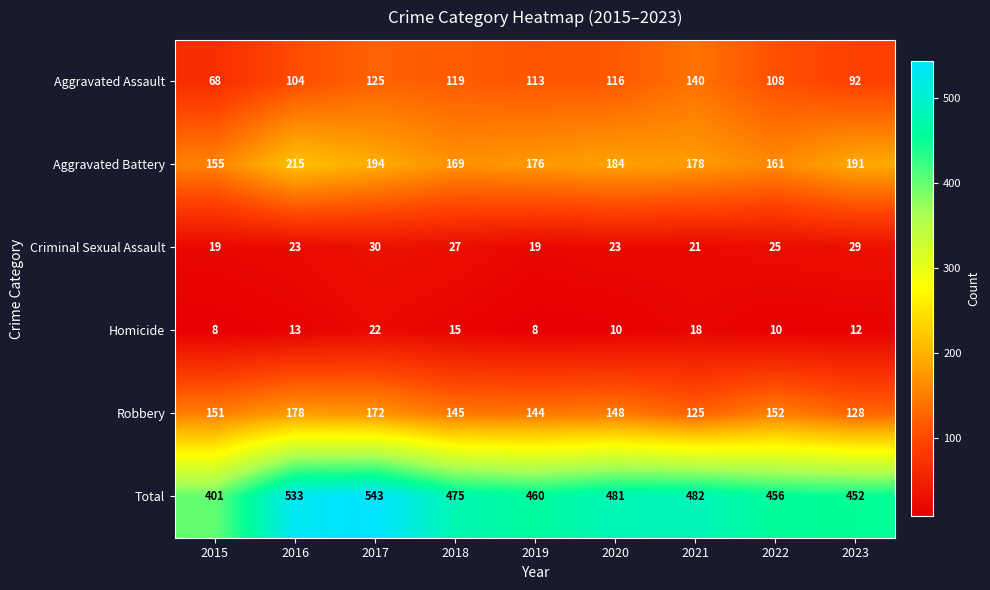

What is the difference between the maximum and minimum values in the Homicide series?

14